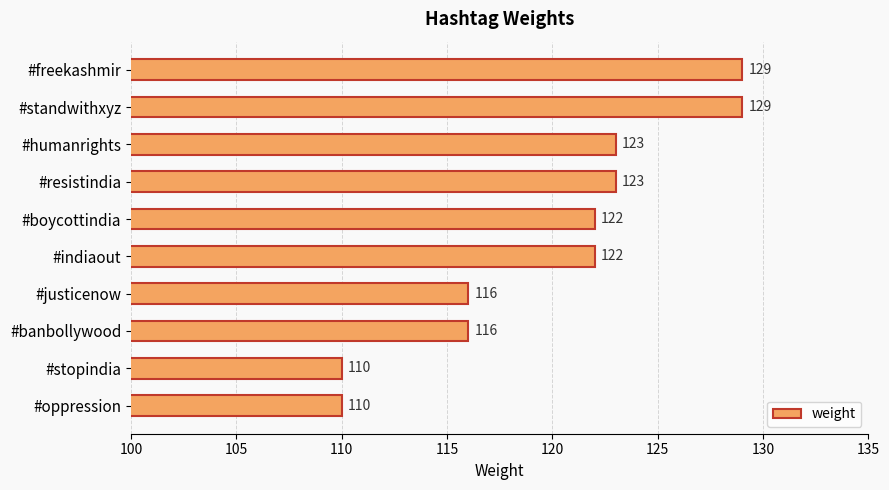

How many bars are there in total?

10